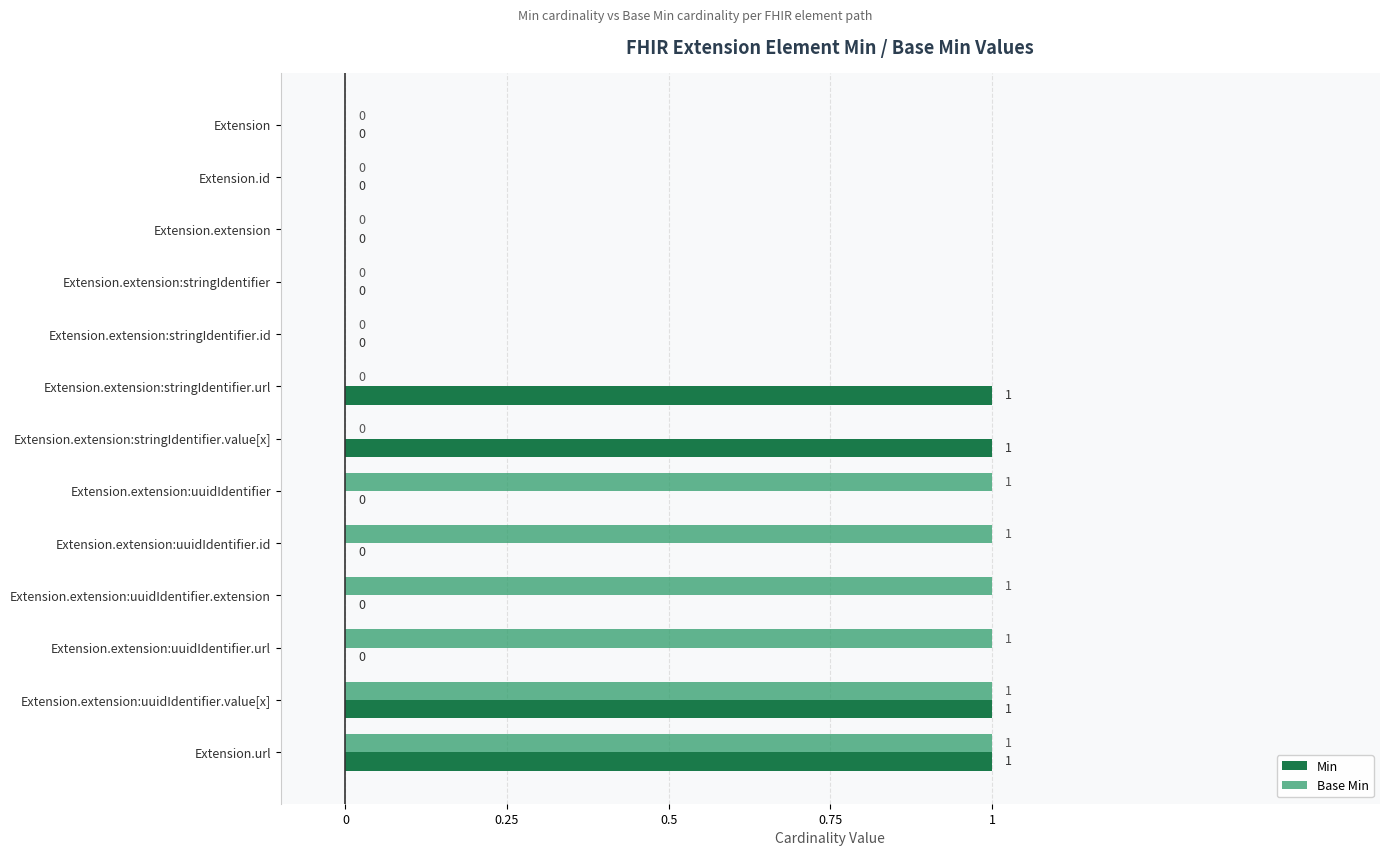

Between Extension and Extension.extension:uuidIdentifier.id, which series saw the biggest shift?

Base Min